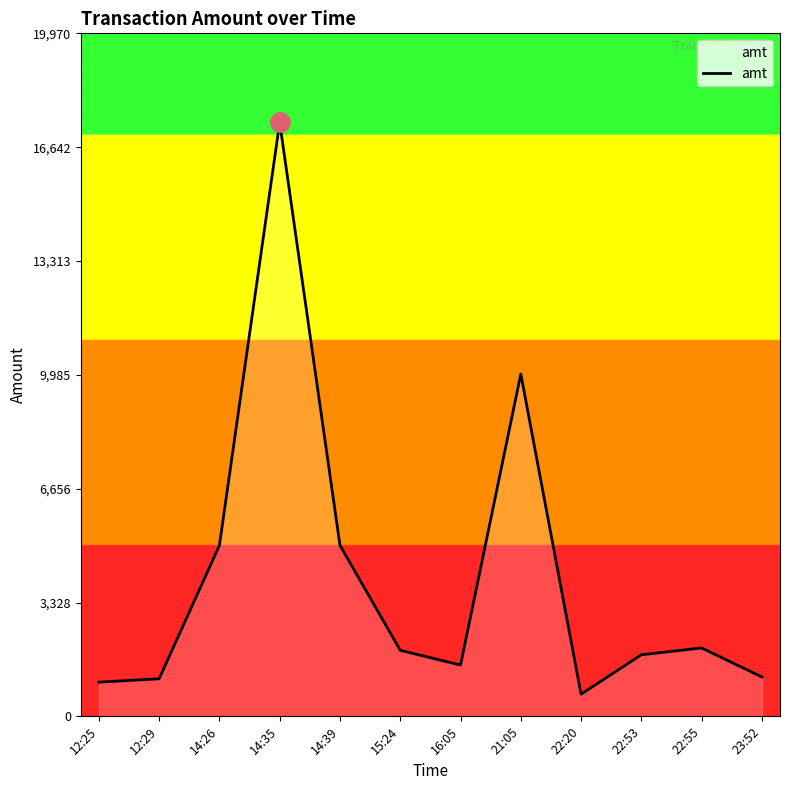

What is the change in value from 16:05 to 22:20?

-852